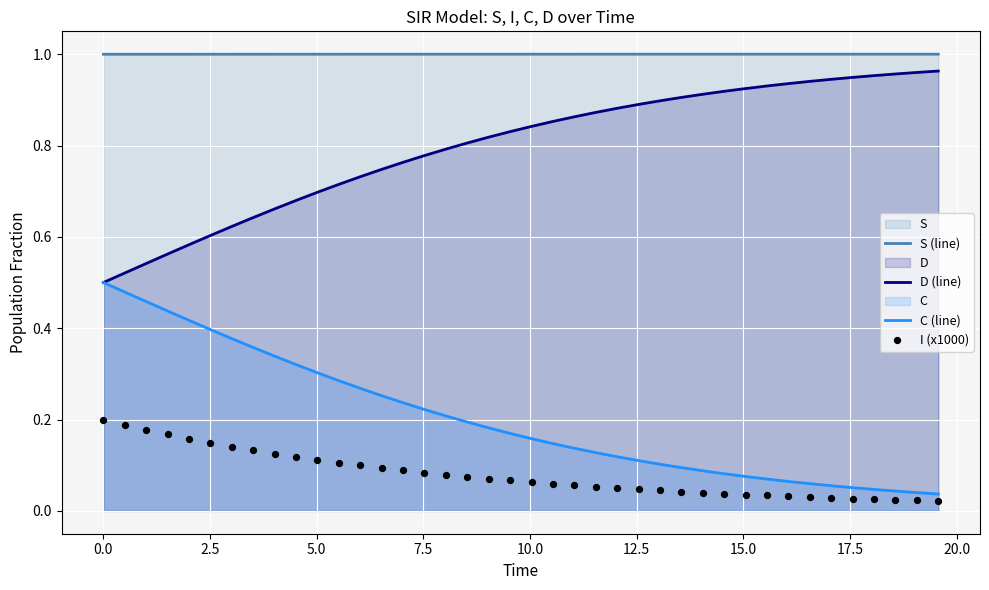

Which series contains the lowest Y value?

I (x1000)